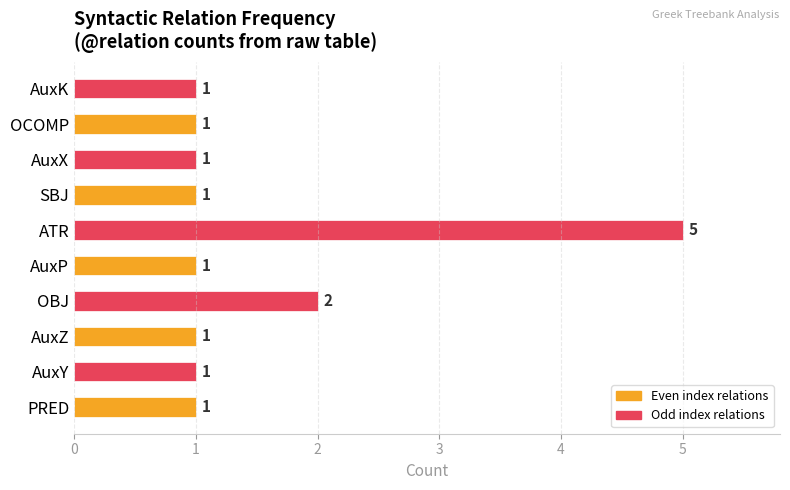

What is the average value?

2